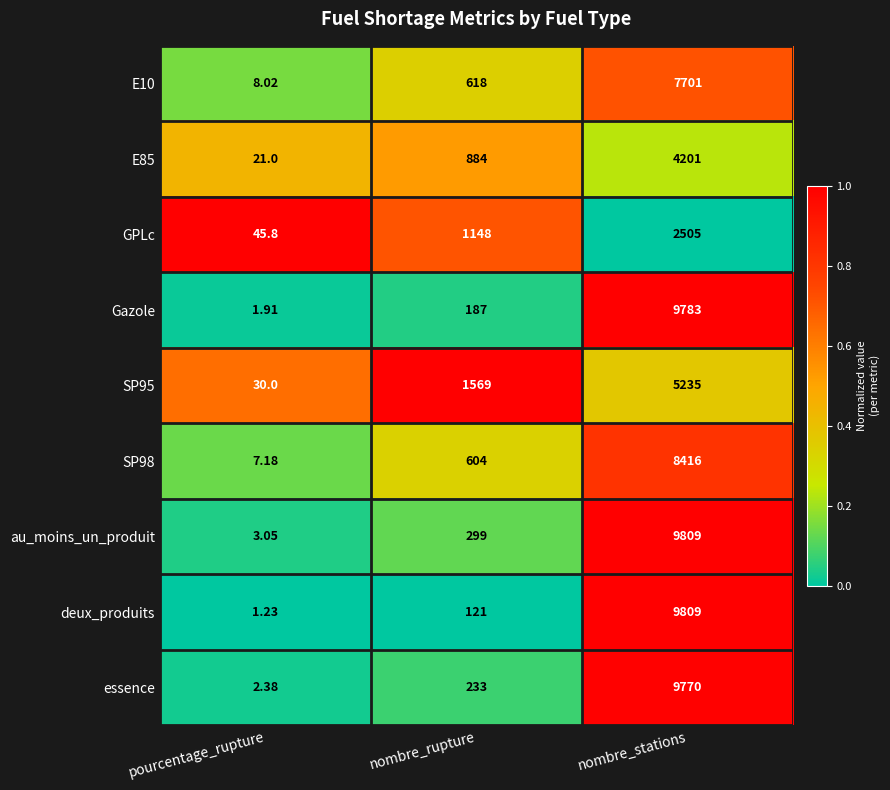

Rank the categories by SP98 value from highest to lowest.

nombre_stations, nombre_rupture, pourcentage_rupture